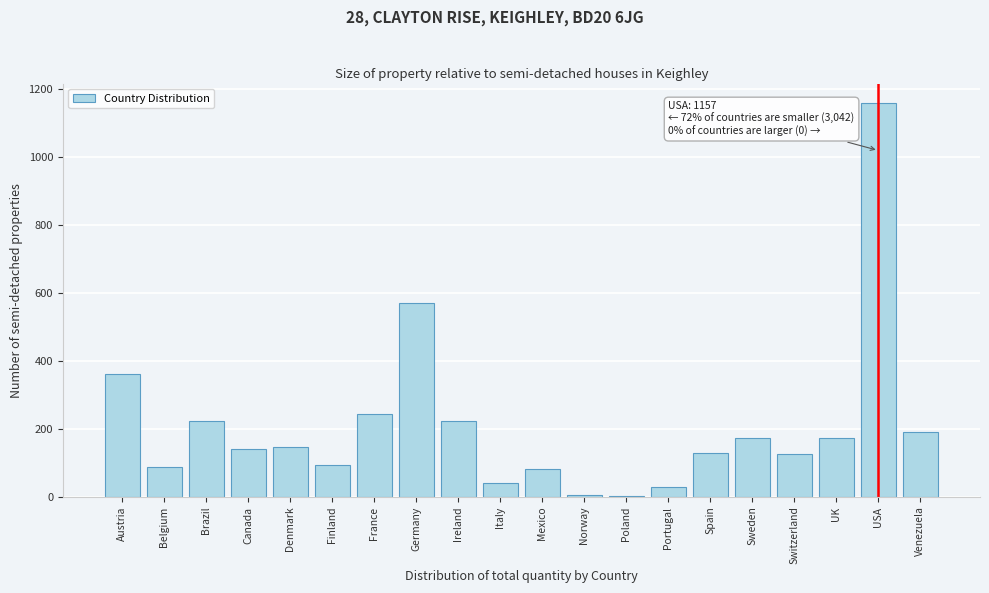

Is it true that the value at Ireland is 223?

True